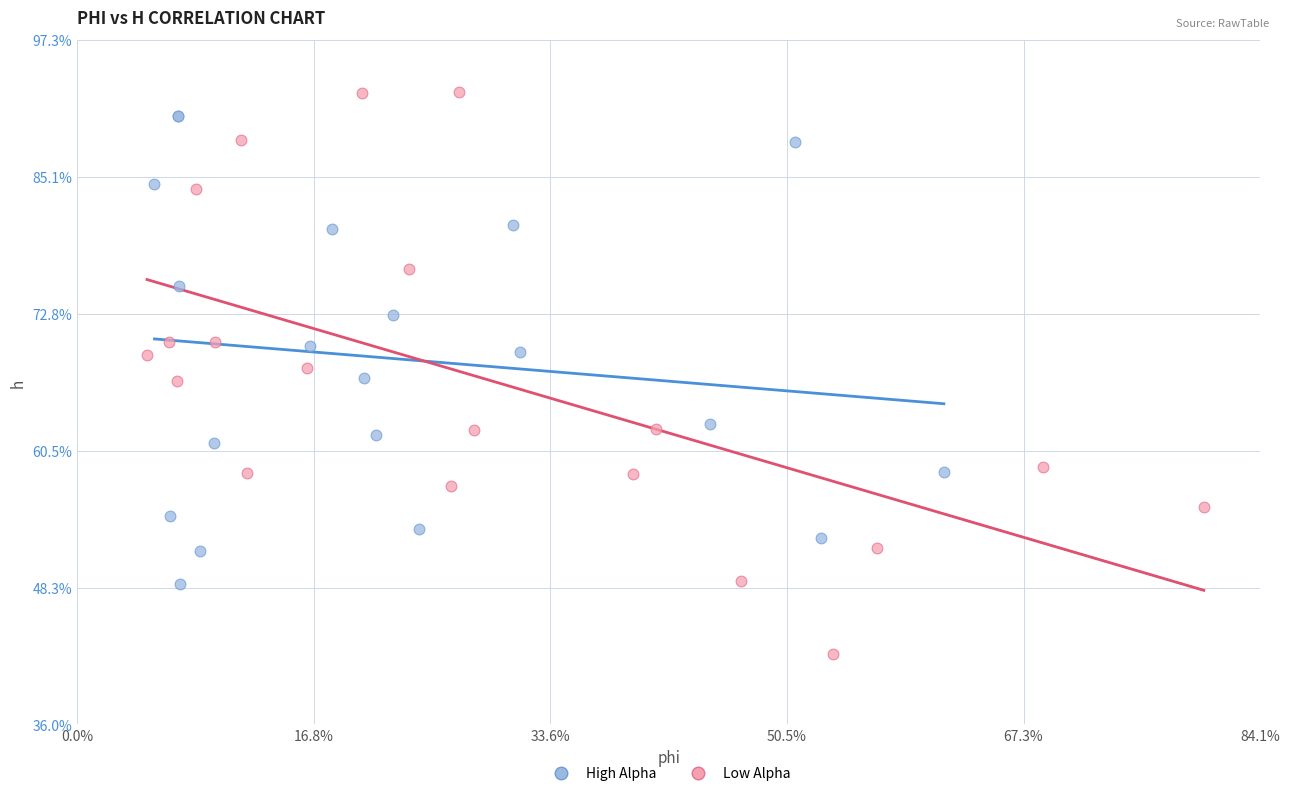

What are all the series names shown in the legend?

High Alpha, Low Alpha